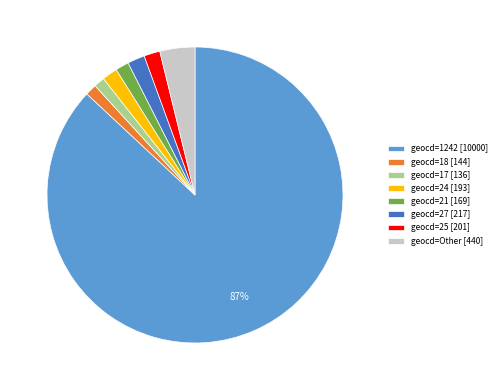

To the nearest percent, what is the combined percentage of geocd=18 [144] and geocd=27 [217]?

3%